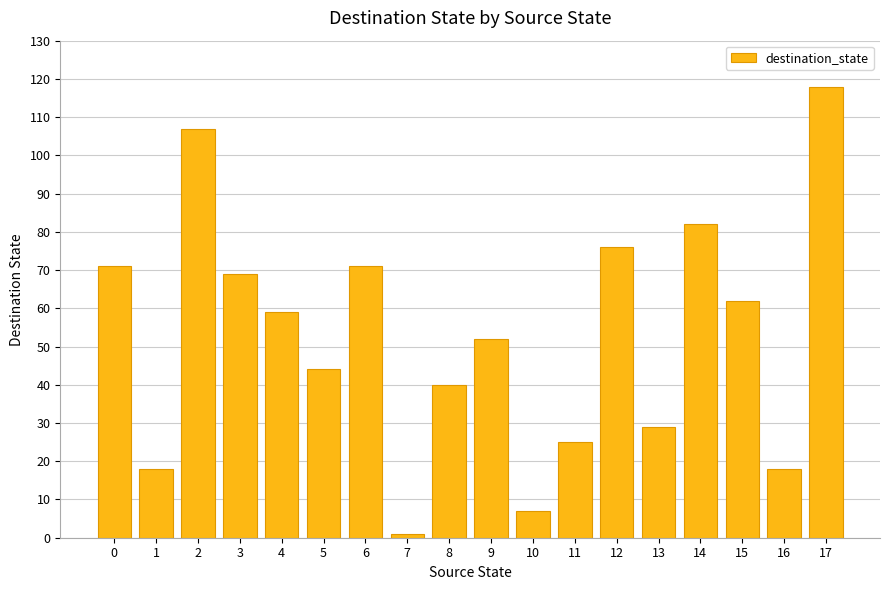

Reading right to left, what are all the values shown in this chart?

17=118	16=18	15=62	14=82	13=29	12=76	11=25	10=7	9=52	8=40	7=1	6=71	5=44	4=59	3=69	2=107	1=18	0=71